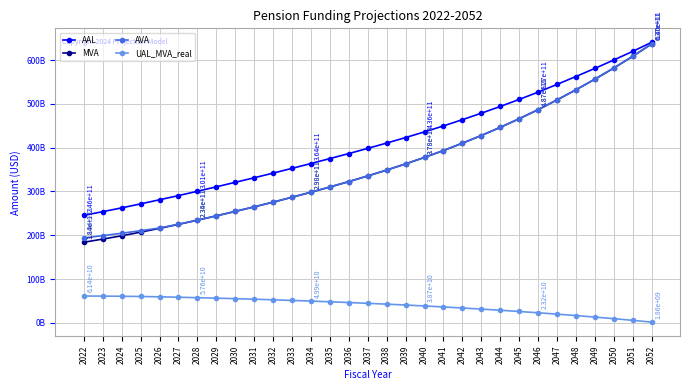

Does the chart have visible grid lines?

Yes